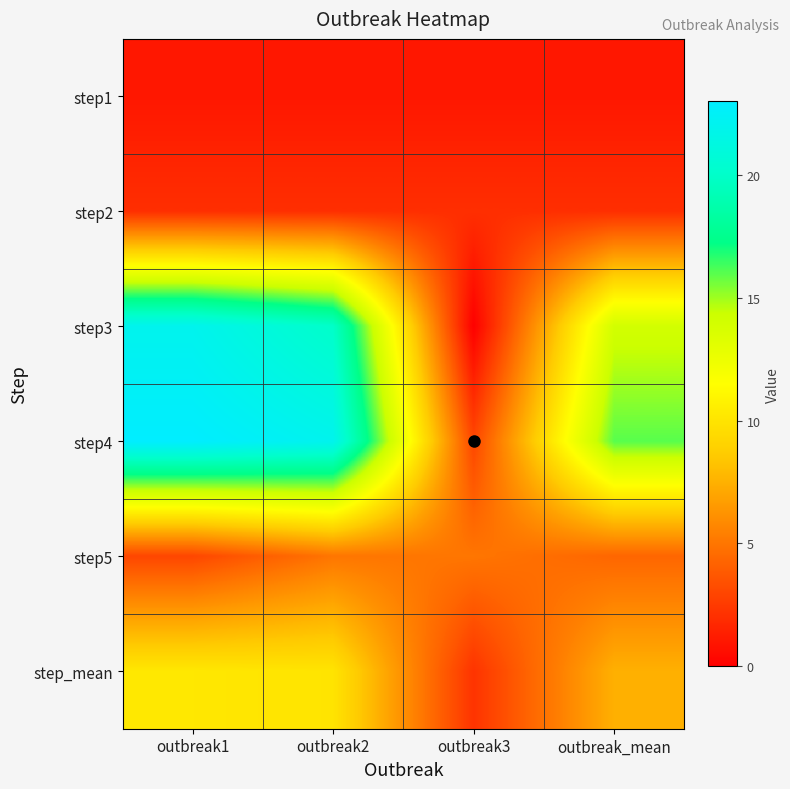

Reading left to right, list all the values displayed in this chart.

step1: outbreak1=1.0	outbreak2=1.0	outbreak3=1.0	outbreak_mean=1.0
step2: outbreak1=2.0	outbreak2=2.0	outbreak3=2.0	outbreak_mean=2.0
step3: outbreak1=22.0	outbreak2=20.0	outbreak3=0.0	outbreak_mean=14.0
step4: outbreak1=23.0	outbreak2=22.0	outbreak3=3.0	outbreak_mean=16.0
step5: outbreak1=3.0	outbreak2=5.0	outbreak3=5.0	outbreak_mean=4.3
step_mean: outbreak1=10.2	outbreak2=10.0	outbreak3=2.2	outbreak_mean=7.5